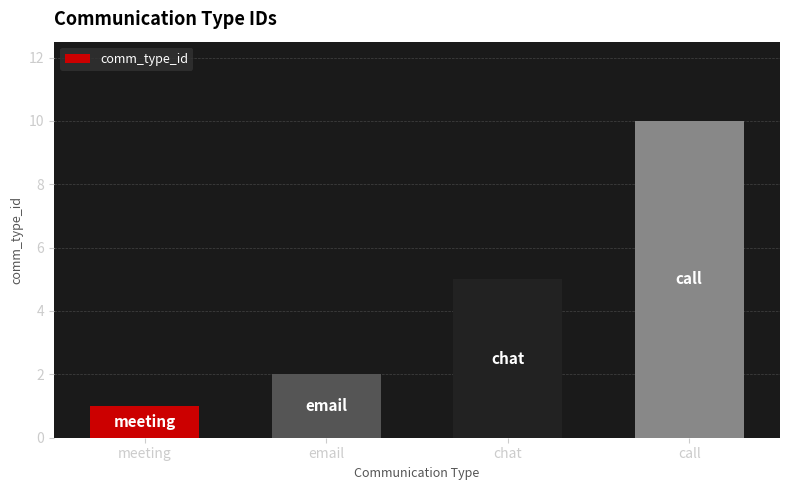

Rank the categories by value from lowest to highest.

meeting, email, chat, call